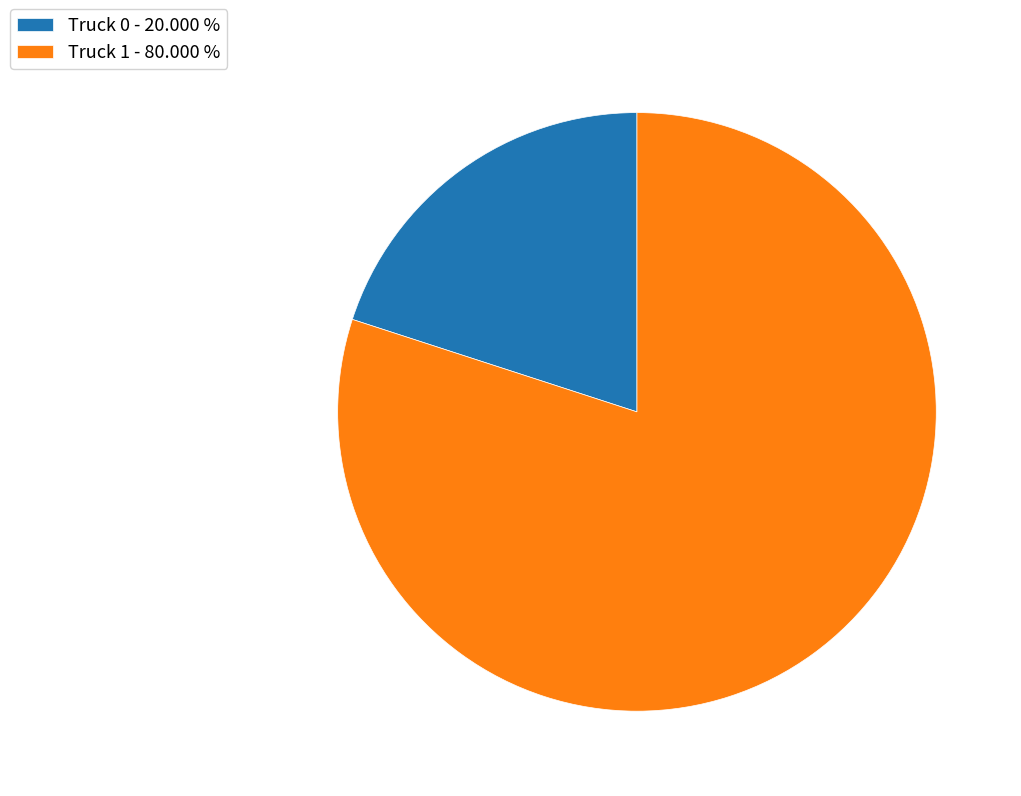

The Truck 1 slice represents 80% of the pie. True or false?

True